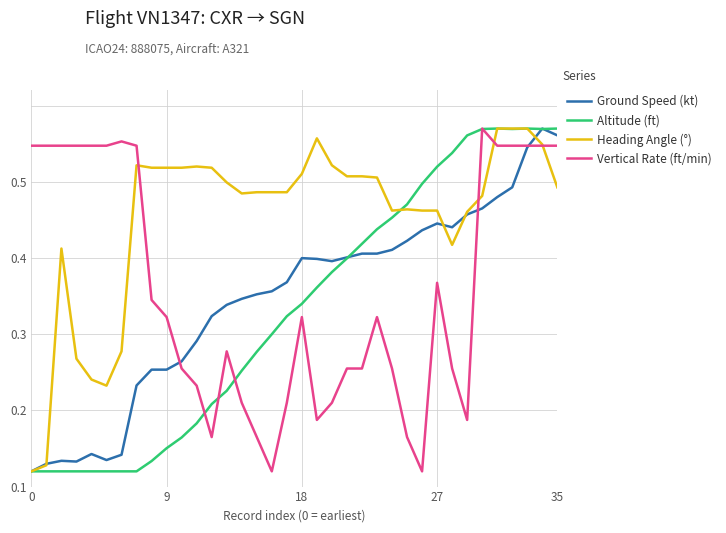

True or false: Altitude (ft) and Ground Speed (kt) intersect in this chart.

True